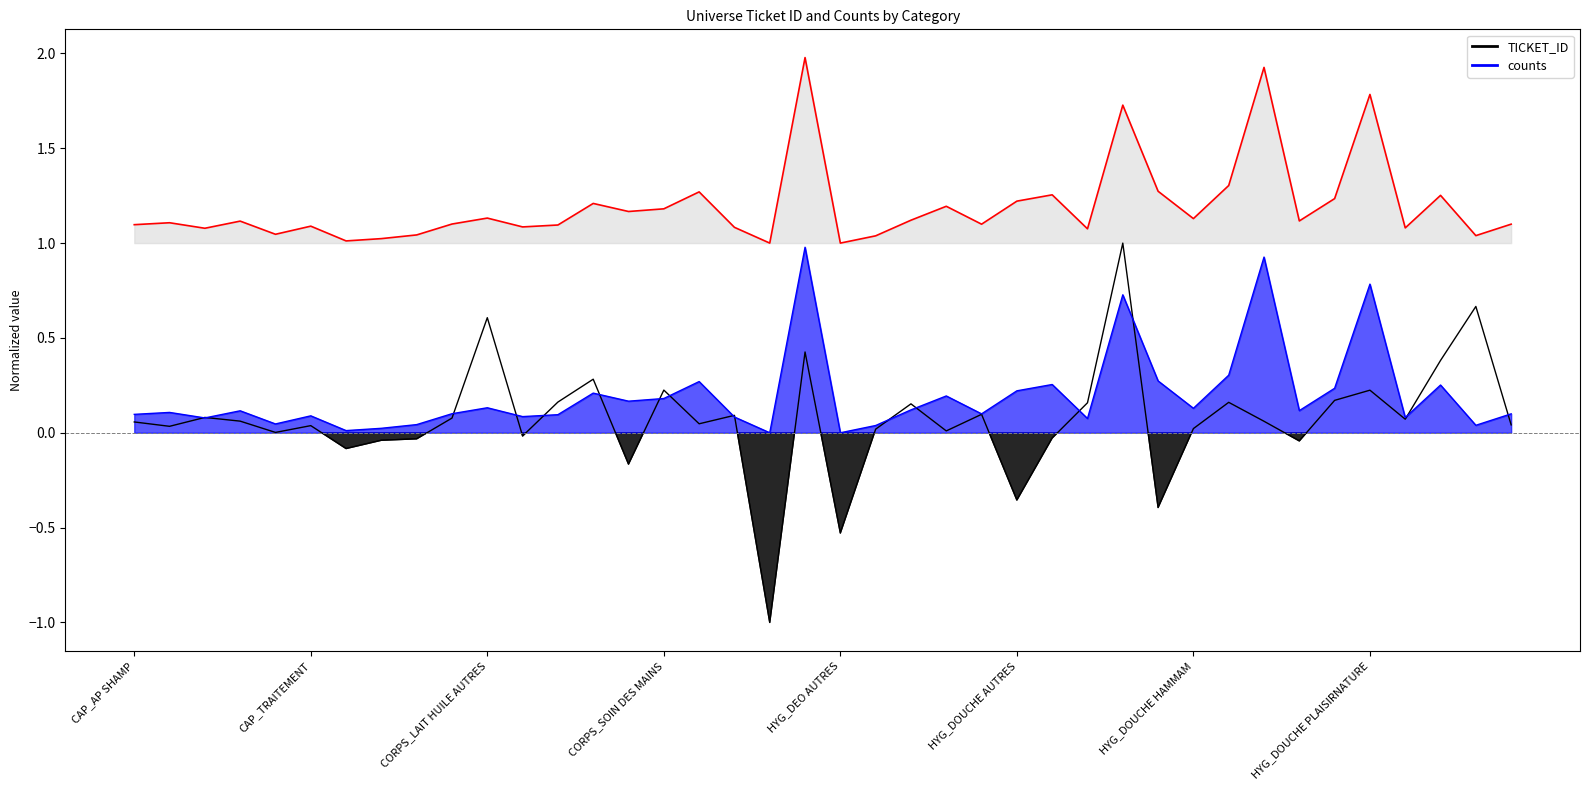

What is the difference between the TICKET_ID values at CORPS_SOIN PIEDS ET JAMBES and HYG_SAVONS?

0.3